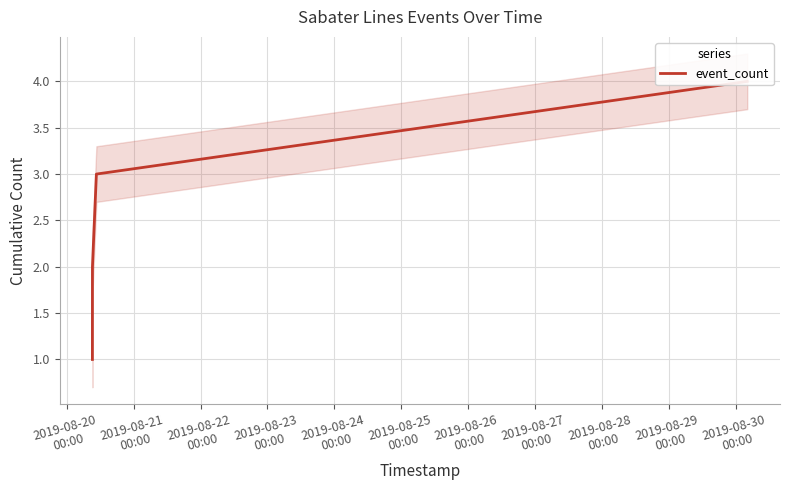

True or false: the data shows 0 at 2019-08-20
00:00.

False